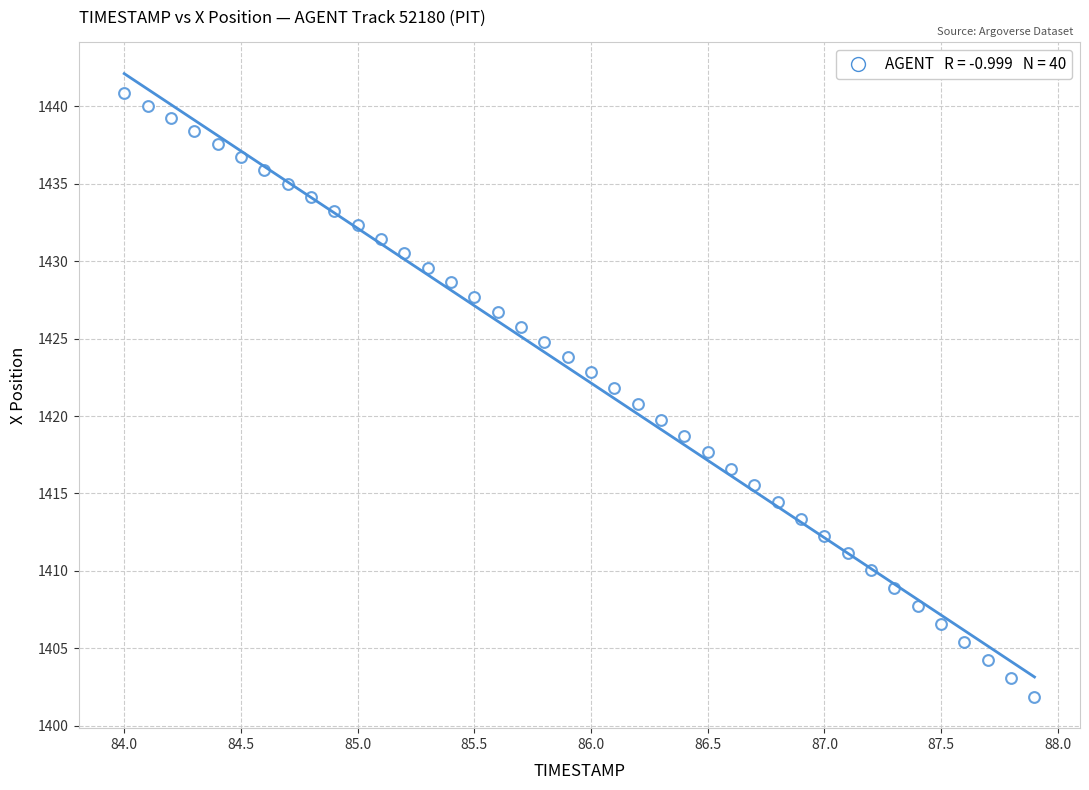

What is the range of X values (max minus min)?

3.9